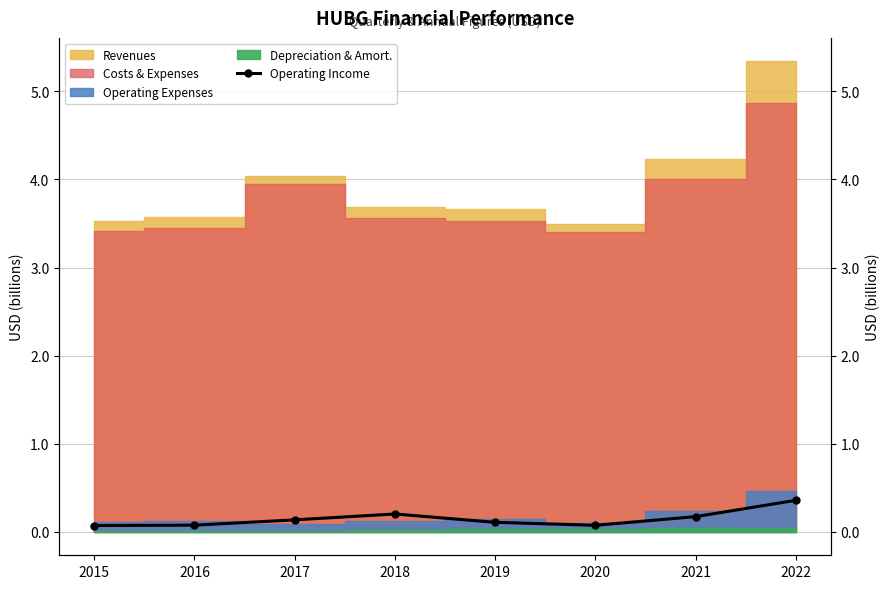

What is the sum of all values?

1.2